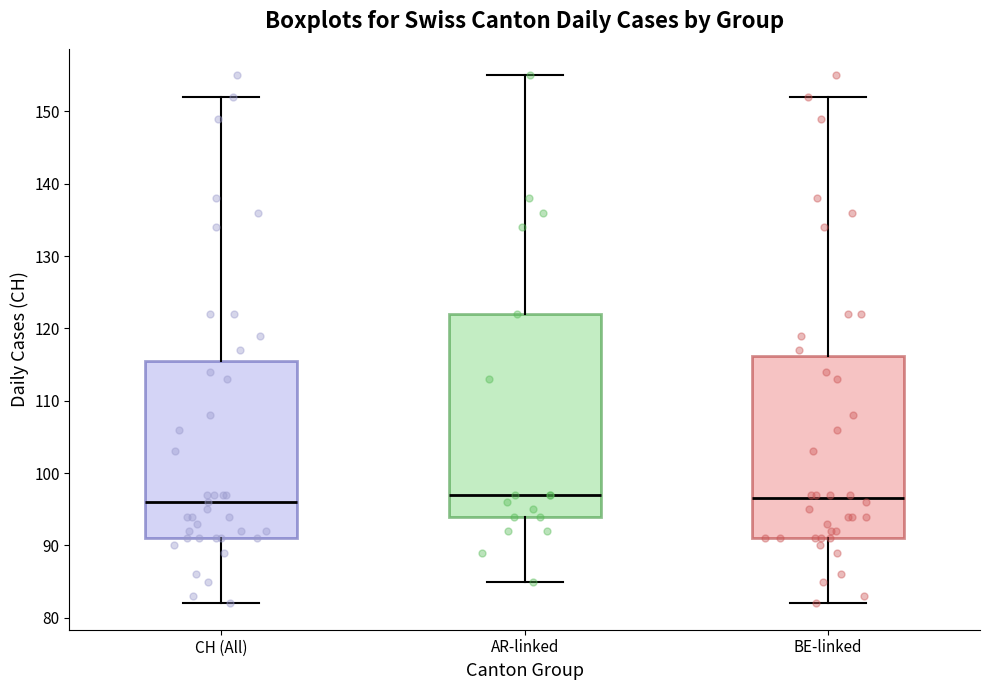

Where does the median line of the box for BE-linked sit on the y-axis? The values are not printed on the chart, so give them approximately, as read against the axis.

97